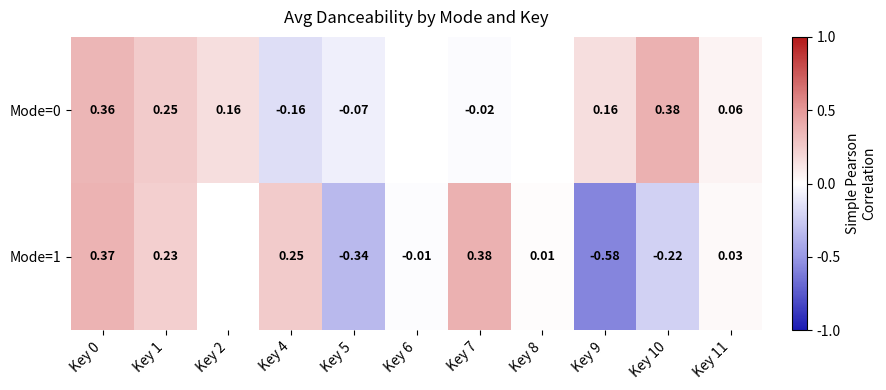

Is the value of Mode=0 at Key 11 greater than the value of Mode=1 at Key 4?

No